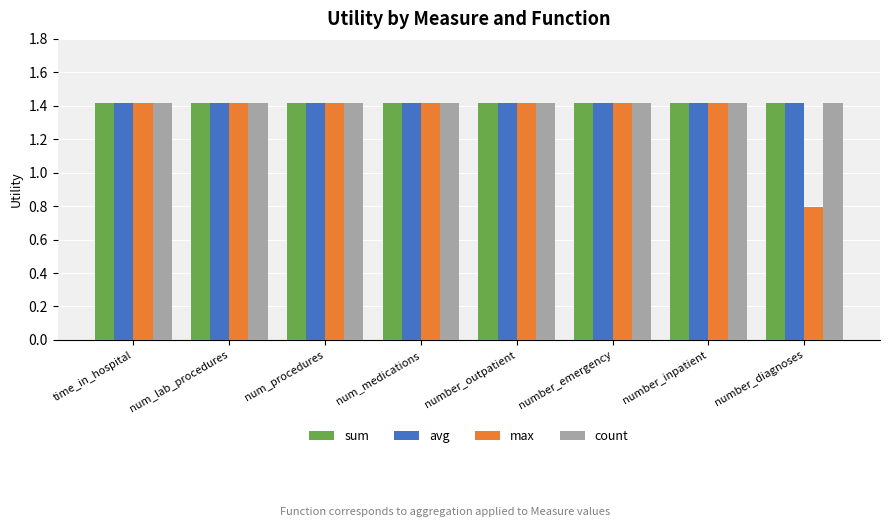

How many groups of bars are there?

8